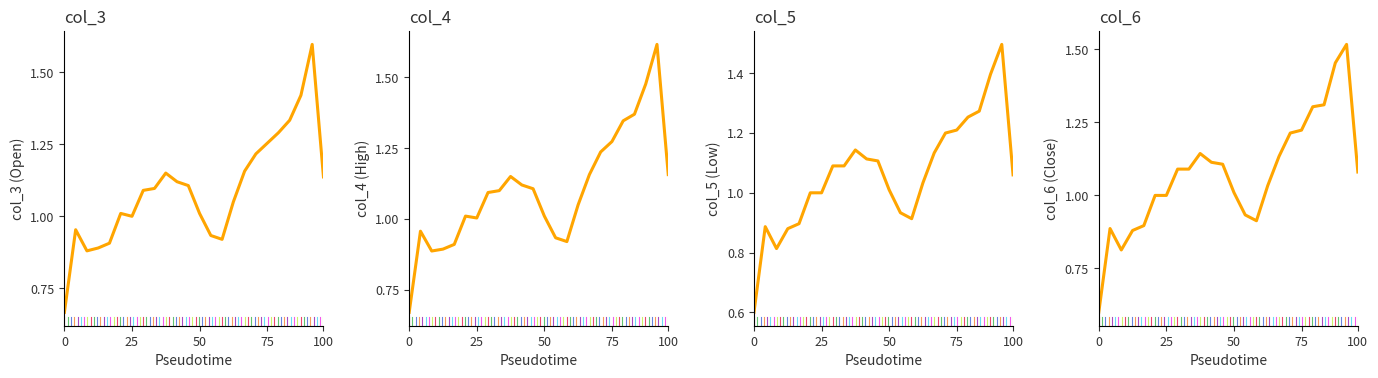

Which has a higher value, 10 or 18?

18